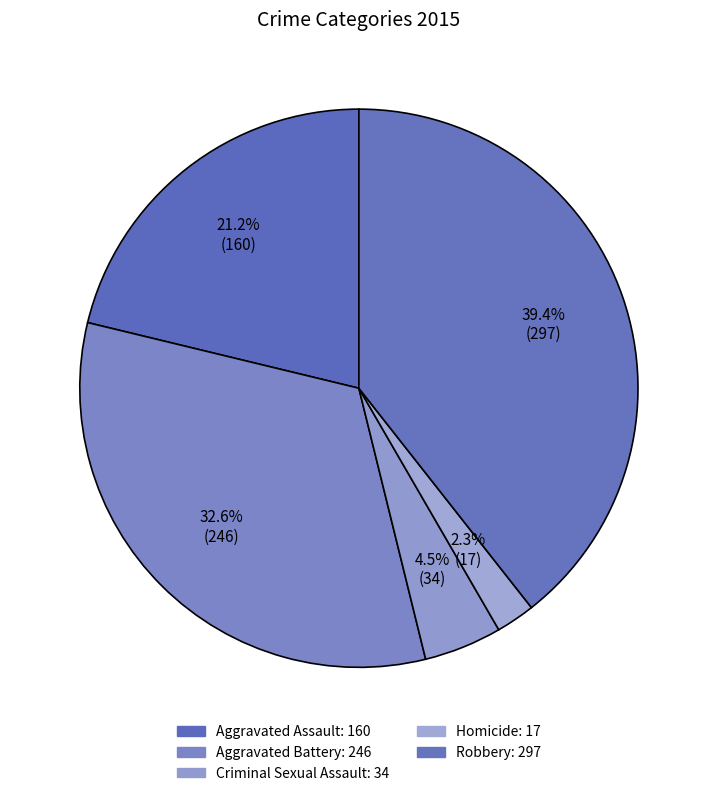

How many segments does this pie chart have?

5